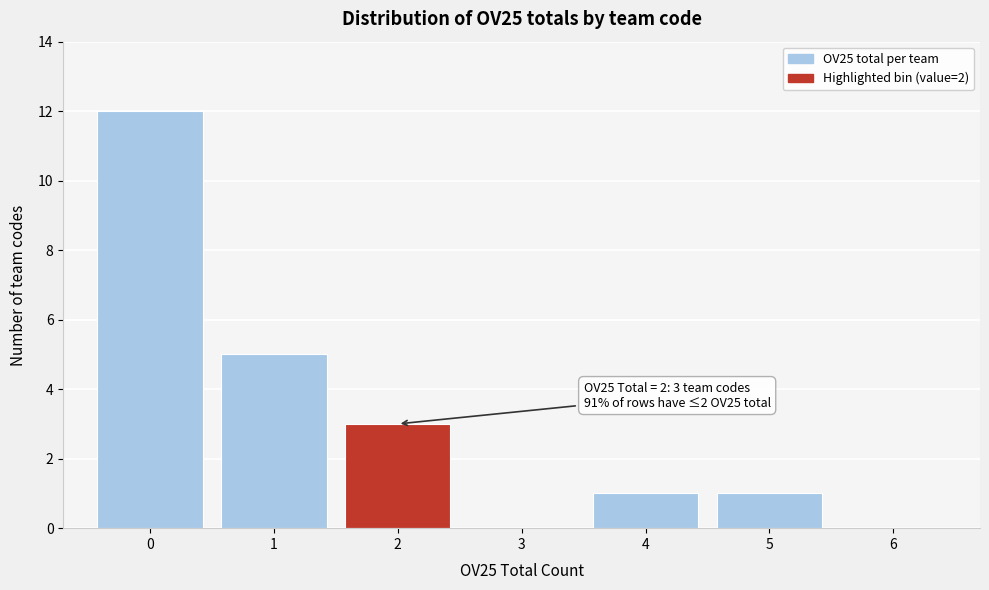

Over which range of the x-axis is the bar tallest?

-0.5 to 0.5